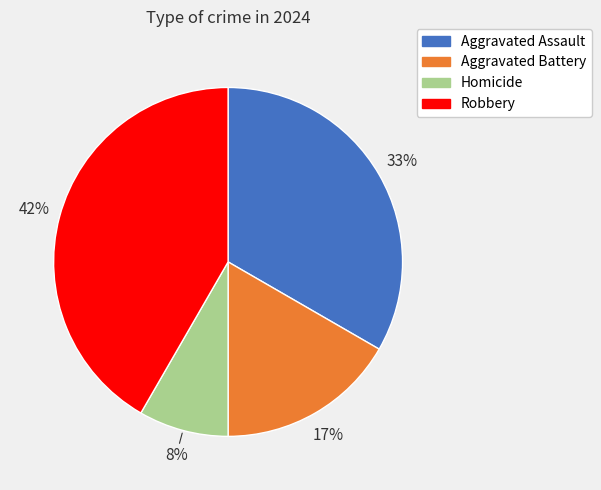

Rank the categories by value from lowest to highest.

Homicide, Aggravated Battery, Aggravated Assault, Robbery